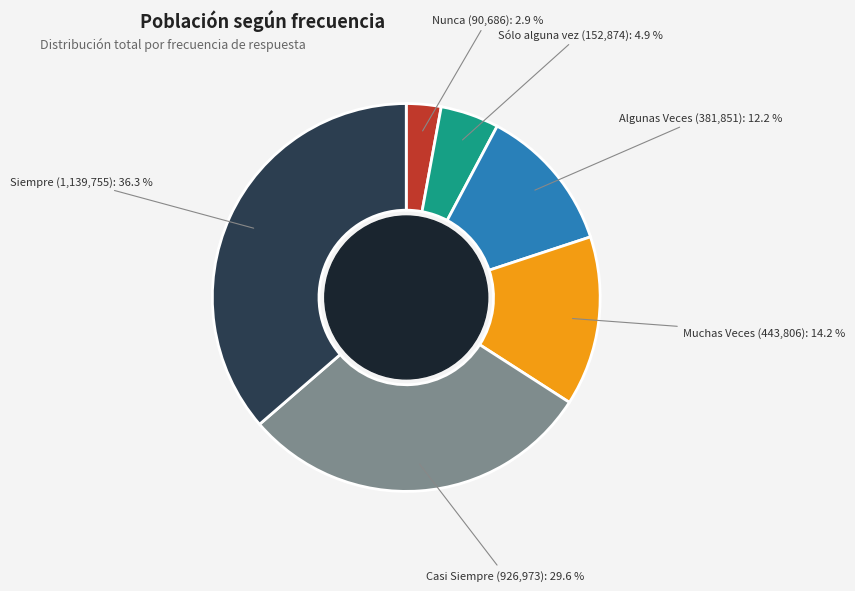

Is there a majority slice in this chart?

No